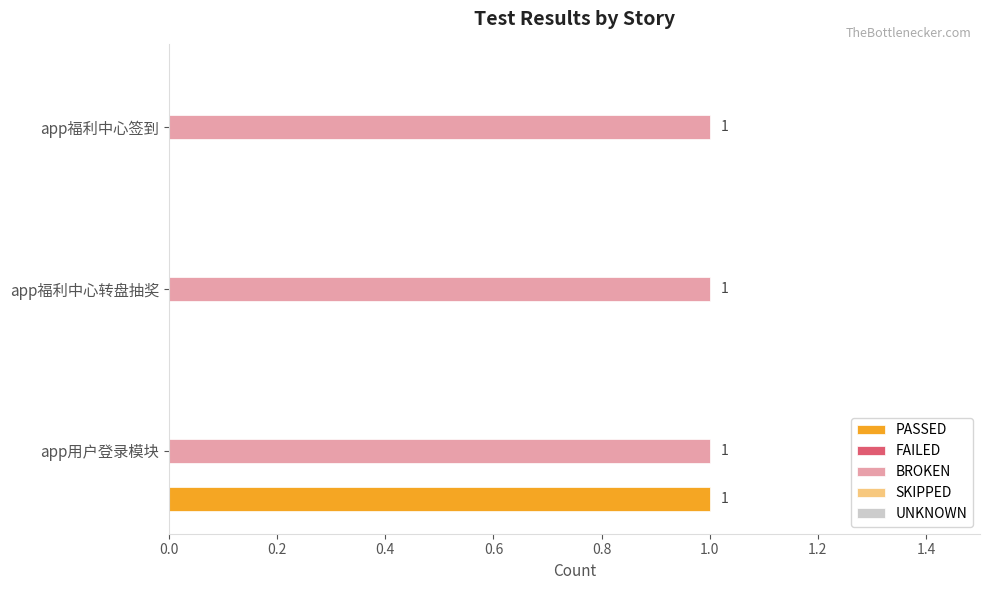

Which category has the highest value in the PASSED series?

app用户登录模块